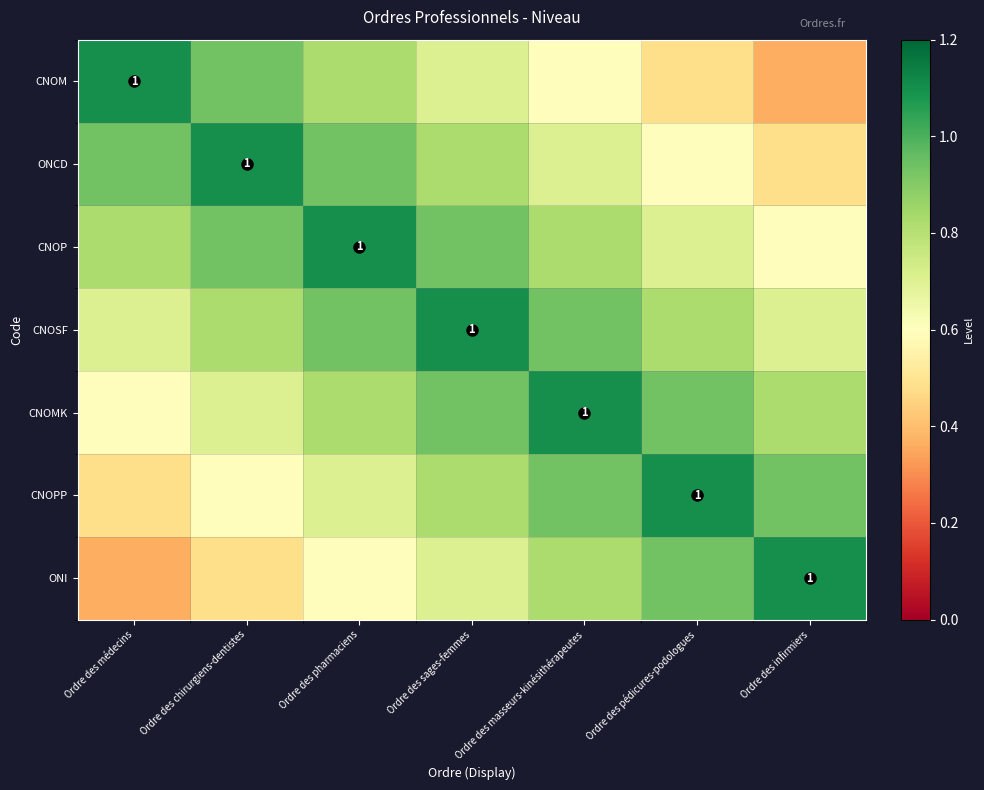

What is the sum of all CNOMK values?

5.9